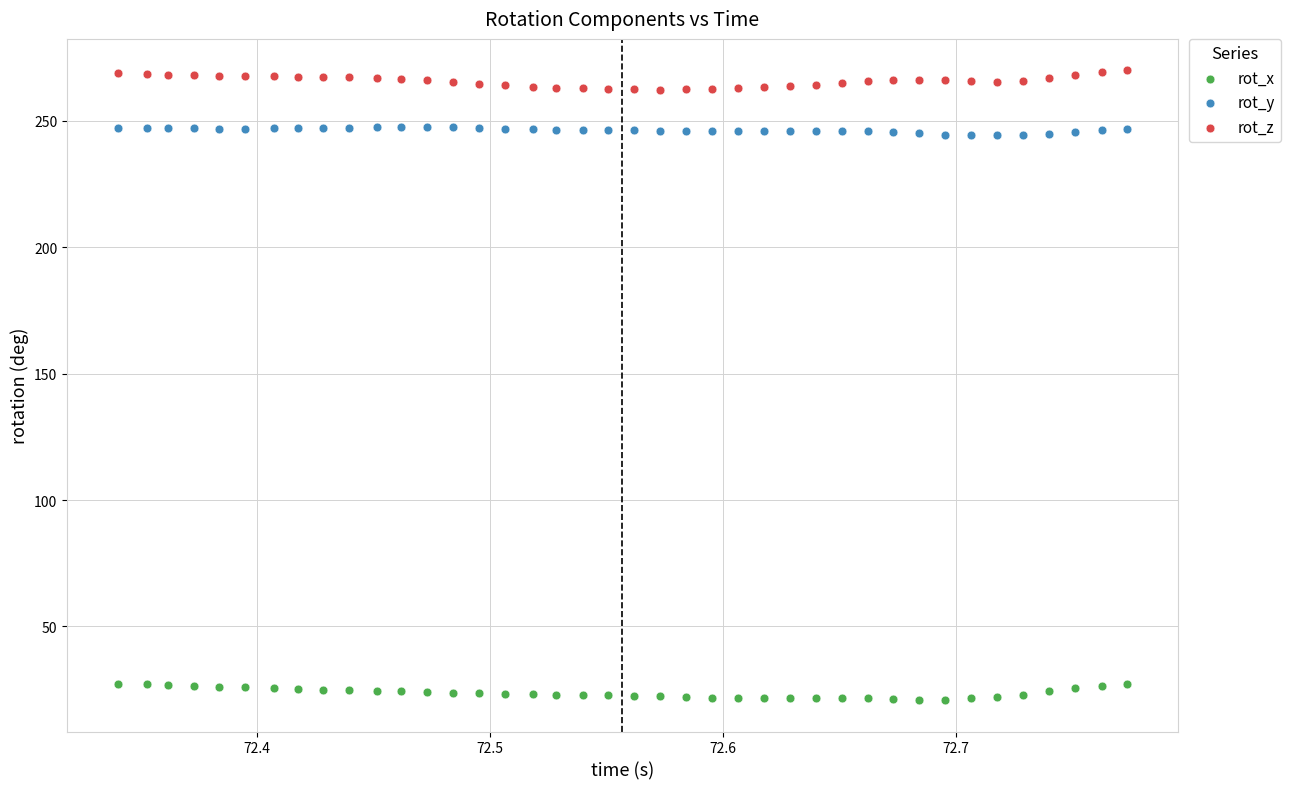

Which series reaches the minimum Y coordinate?

rot_x